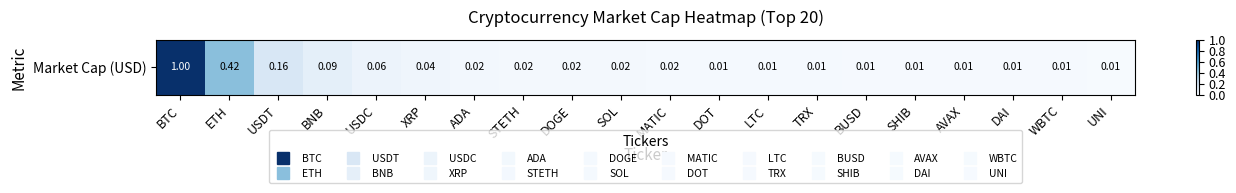

Where is the data nearest to the value 0?

UNI